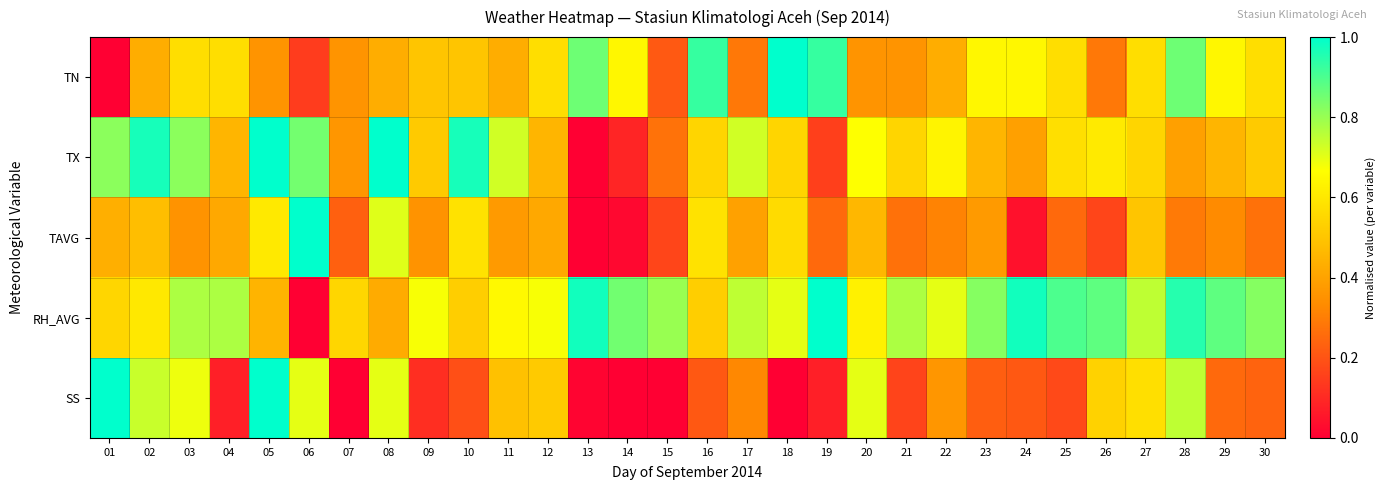

Which label corresponds to the largest value in the chart?

18